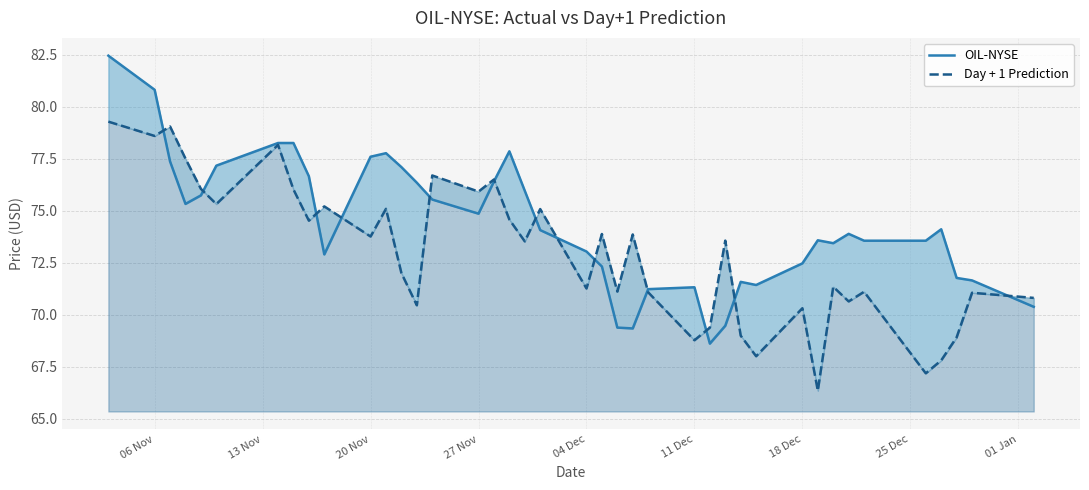

Reading left to right, what are all the values shown in this chart?

OIL-NYSE: 82.5	80.8	77.4	75.3	75.7	77.2	78.3	78.3	76.7	72.9	77.6	77.8	77.1	76.3	75.5	74.9	76.4	77.9	76.0	74.1	73.0	72.3	69.4	69.3	71.2	71.3	68.6	69.5	71.6	71.4	72.5	73.6	73.4	73.9	73.6	73.6	74.1	71.8	71.7	70.4
Day + 1 Prediction: 79.3	78.6	79.1	77.5	76.1	75.3	78.2	76.0	74.5	75.2	73.8	75.1	72.0	70.5	76.7	75.9	76.5	74.6	73.5	75.1	71.3	73.9	71.1	73.9	71.1	68.8	69.4	73.6	69.0	68.0	70.3	66.3	71.3	70.6	71.1	67.2	67.8	68.9	71.1	70.8